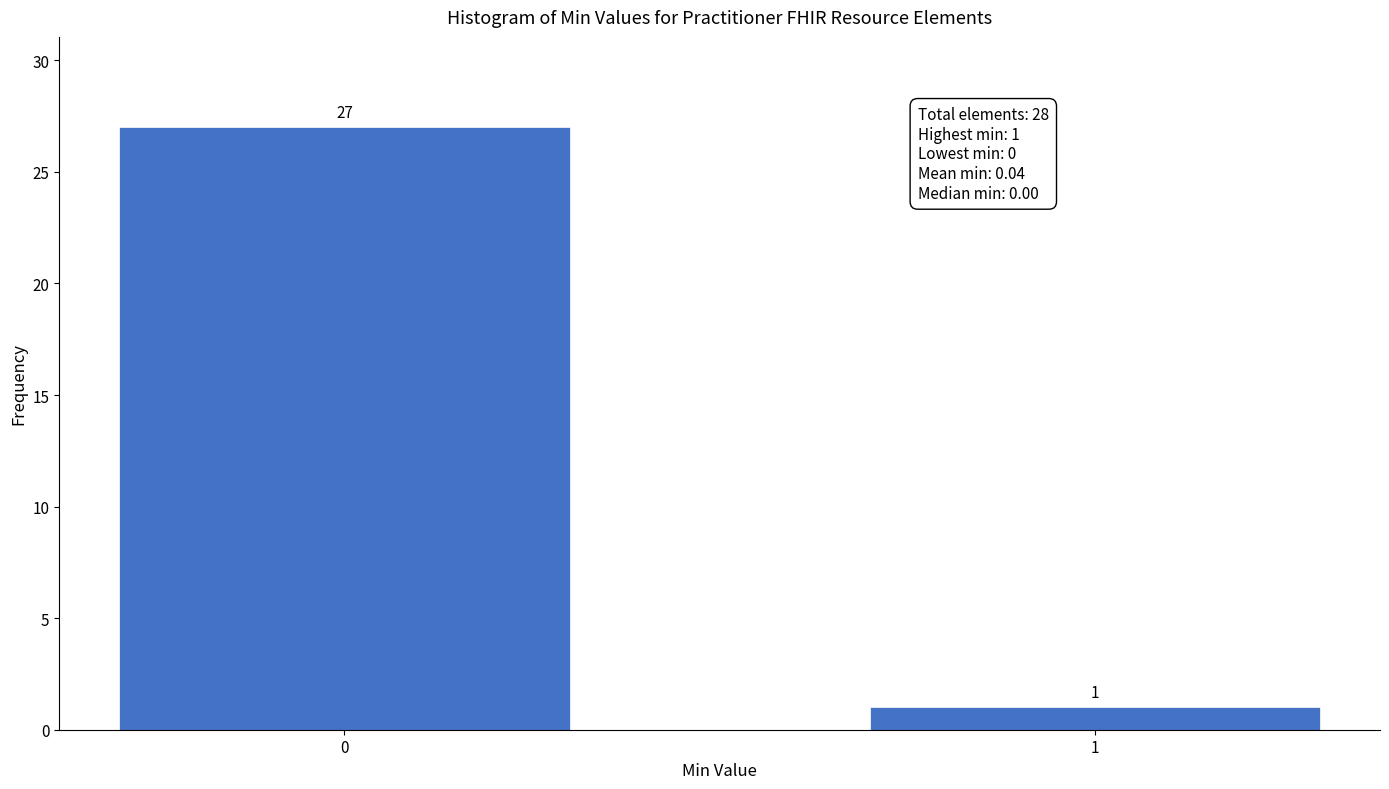

Reading left to right, extract all data points from this chart.

0=27	1=1